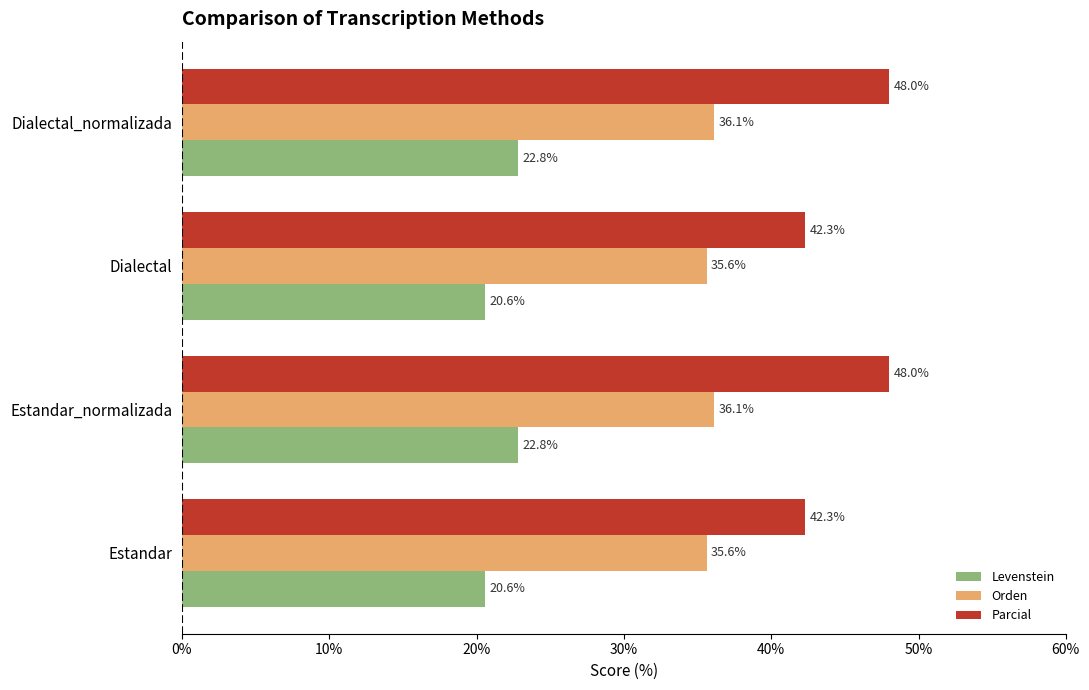

How many values in the Orden series are below 36?

2